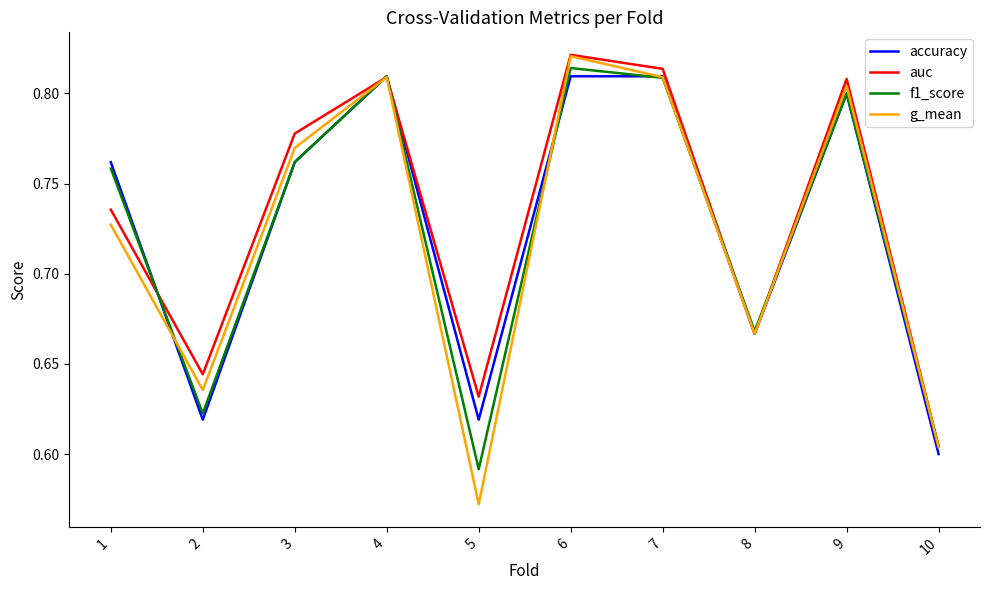

Which series has the largest range (max minus min)?

g_mean